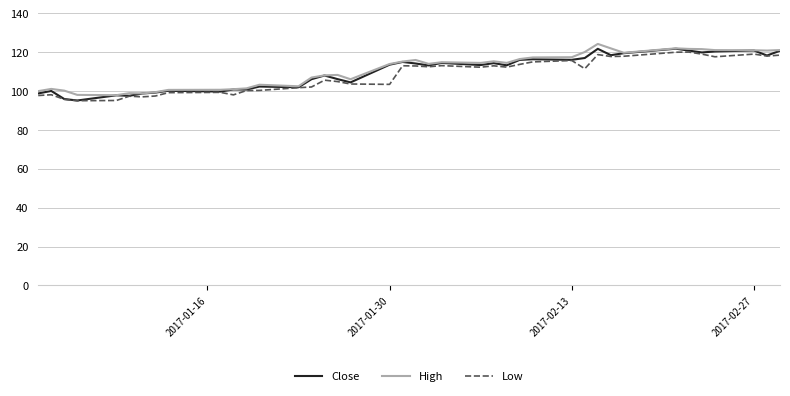

What is the greatest value displayed?

124.3